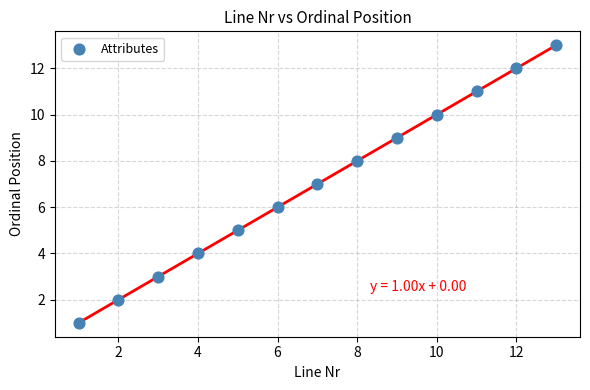

What is the range of Y values (max minus min)?

12